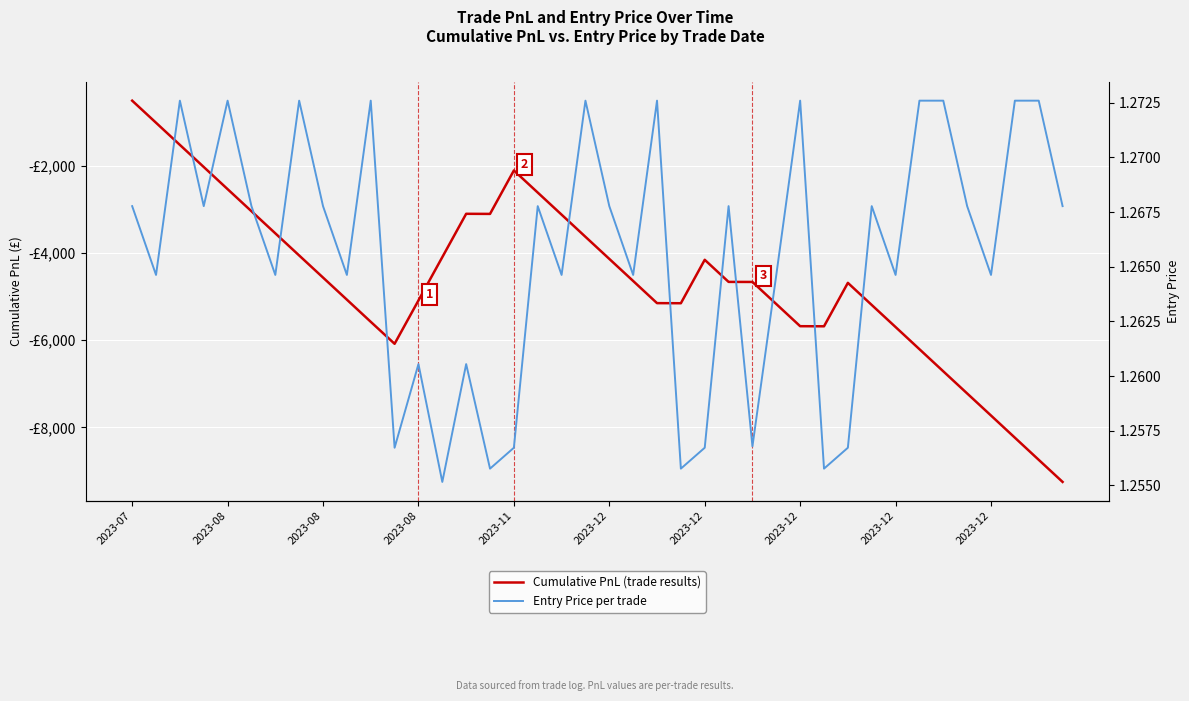

How many lines are shown in the chart?

2